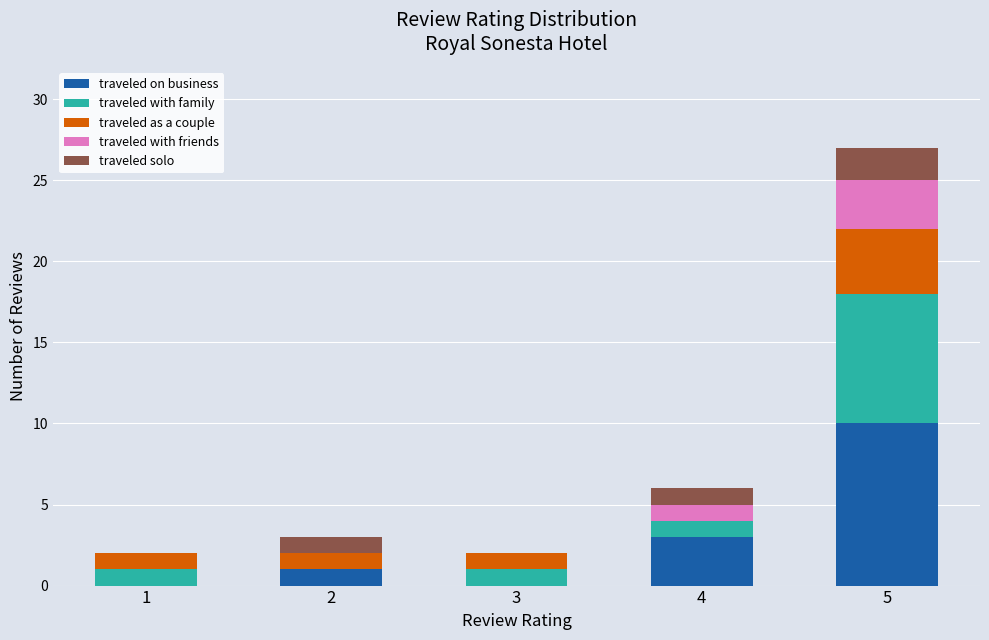

Where is traveled on business nearest to the value 5?

4